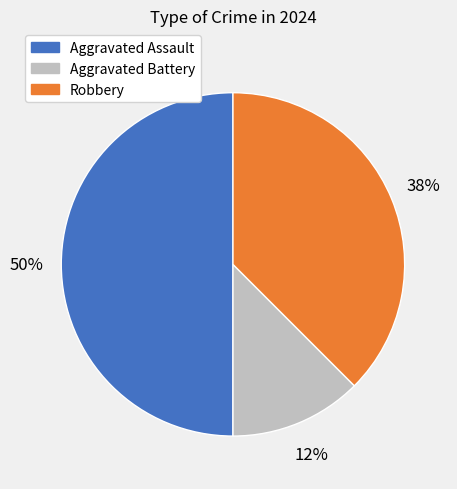

Do Aggravated Battery and Aggravated Assault together represent more than half of the pie?

Yes